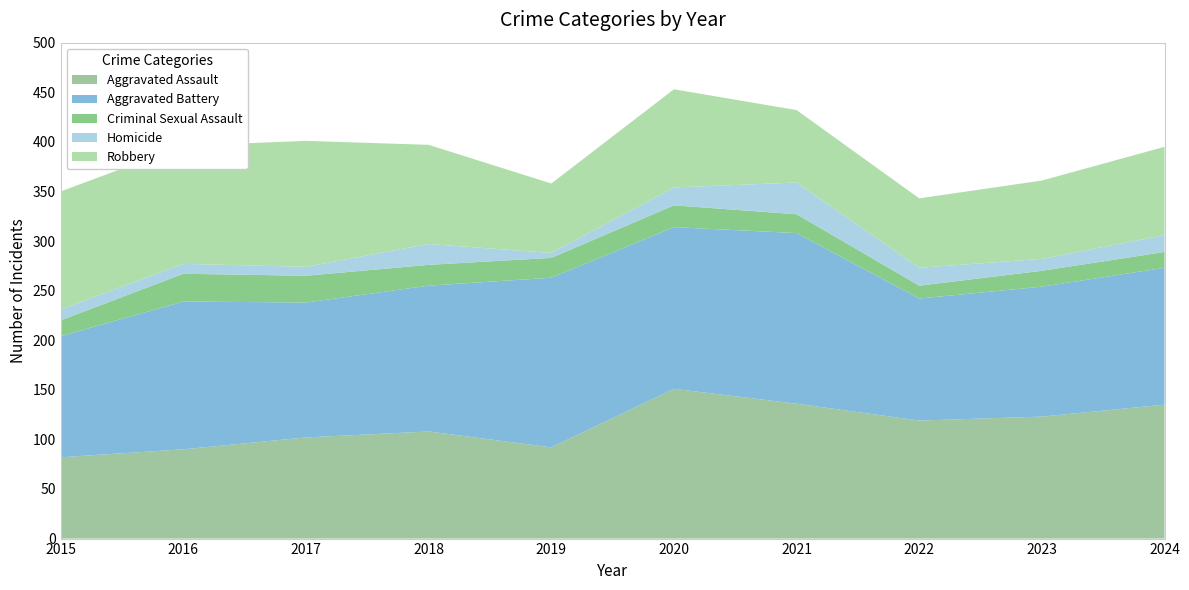

Reading left to right, extract all data points from this chart.

Aggravated Assault: 2015=82	2016=90	2017=102	2018=108	2019=92	2020=151	2021=136	2022=119	2023=123	2024=135
Aggravated Battery: 2015=122	2016=149	2017=136	2018=147	2019=171	2020=163	2021=172	2022=123	2023=131	2024=138
Criminal Sexual Assault: 2015=16	2016=28	2017=27	2018=21	2019=20	2020=22	2021=19	2022=13	2023=16	2024=16
Homicide: 2015=11	2016=10	2017=9	2018=21	2019=5	2020=18	2021=32	2022=18	2023=12	2024=17
Robbery: 2015=119	2016=119	2017=127	2018=100	2019=70	2020=99	2021=73	2022=70	2023=79	2024=89